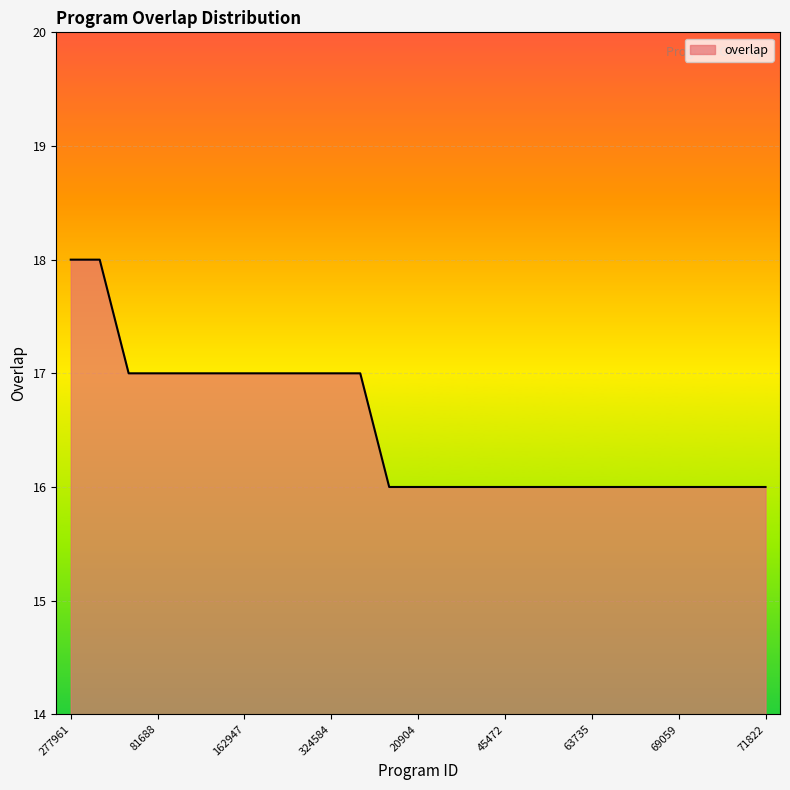

What is the maximum value shown in the chart?

18